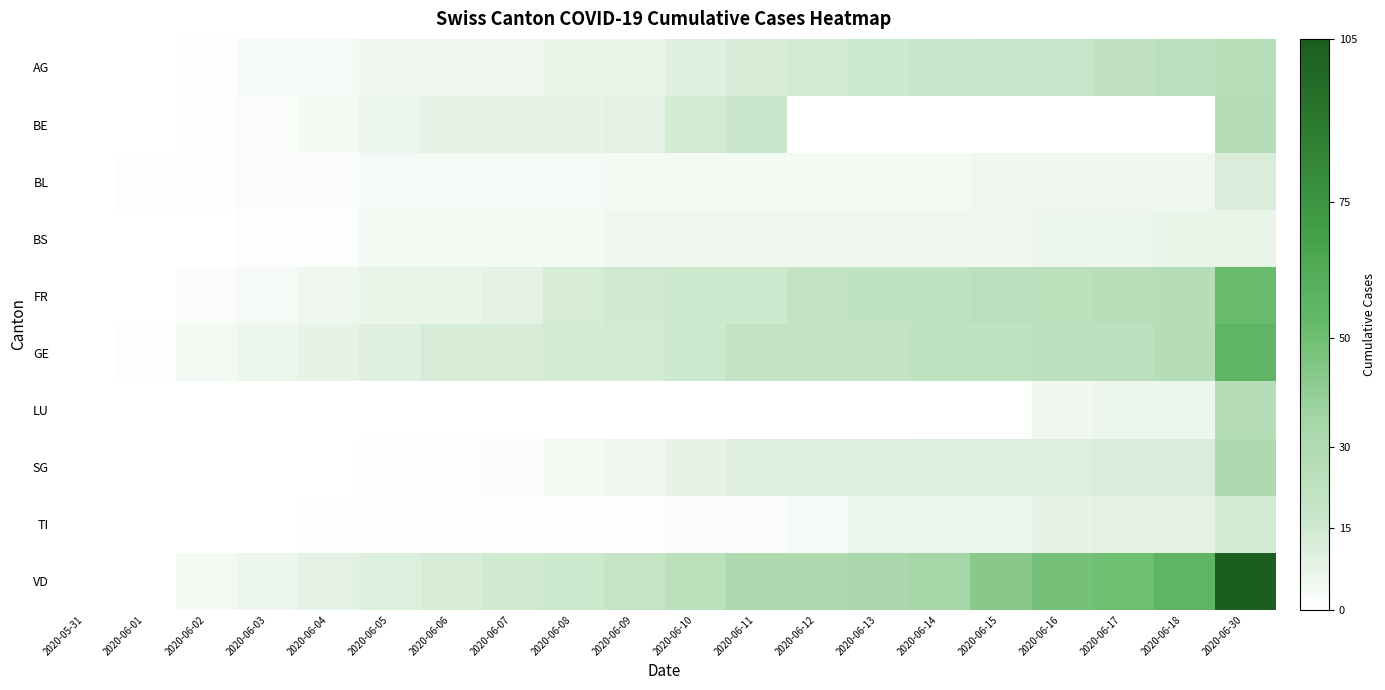

At how many categories does at least one series exceed 4?

17